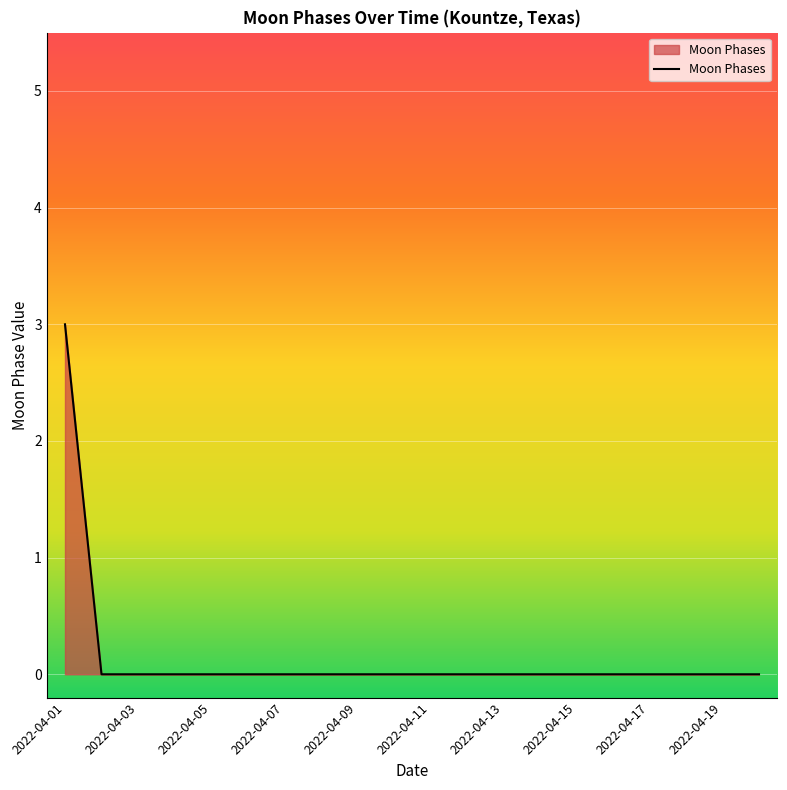

What is the maximum value shown in the chart?

3